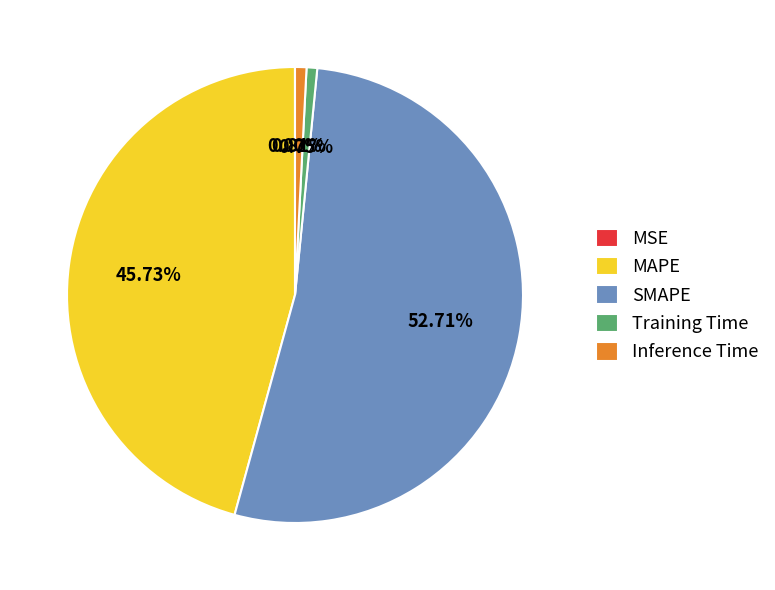

The Training Time slice represents 11% of the pie. True or false?

False